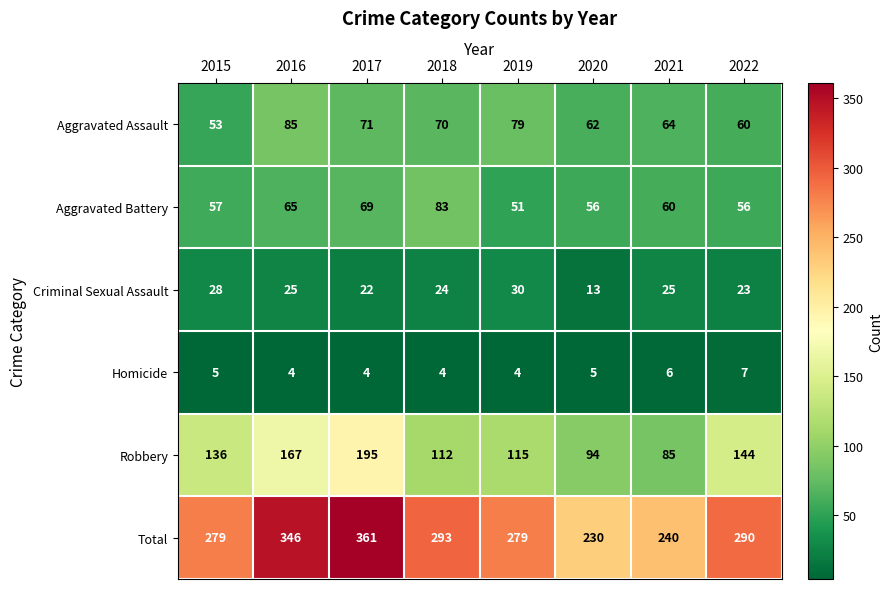

Which category has the highest value in the Criminal Sexual Assault series?

2019